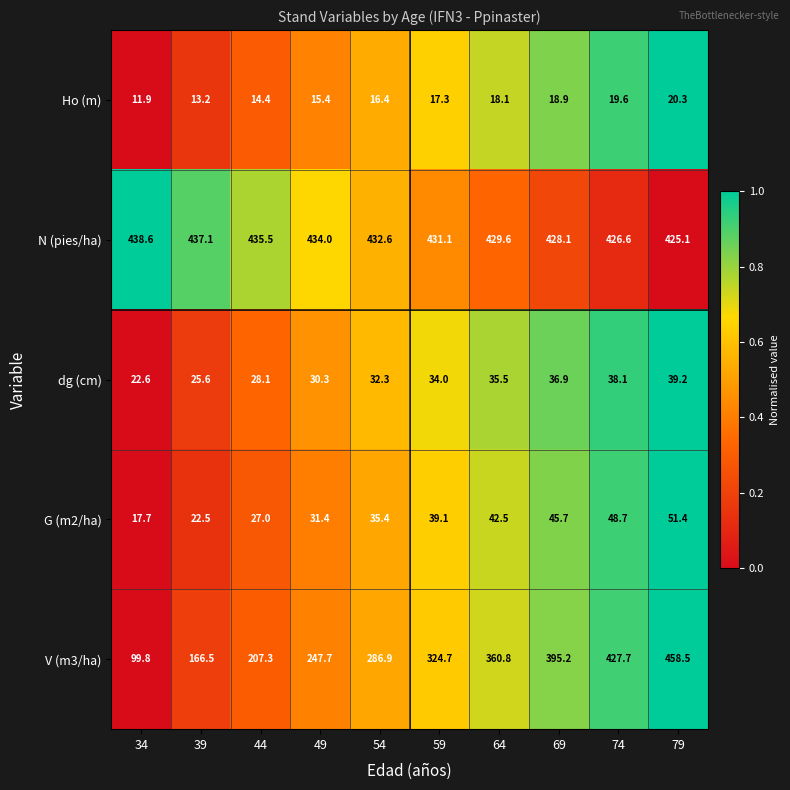

The N (pies/ha) series shows 432.6 at 54. True or false?

True